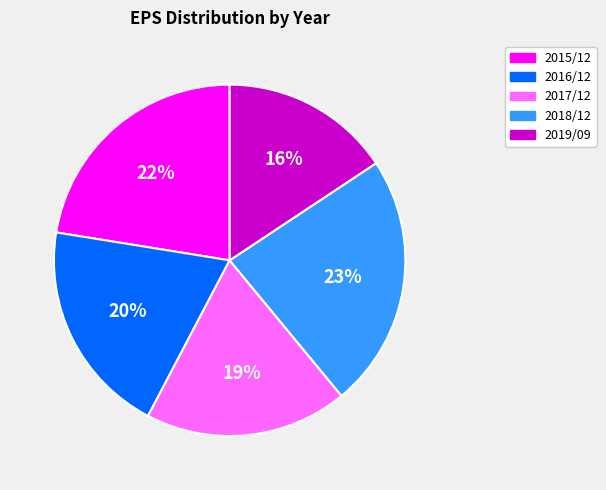

Count the number of slices in the pie.

5